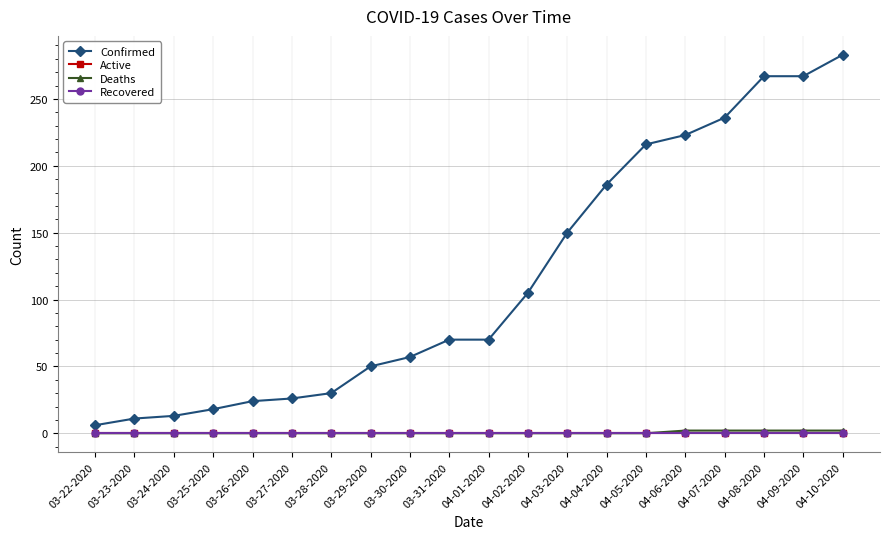

Count the Deaths values in the range 0 to 2.

20